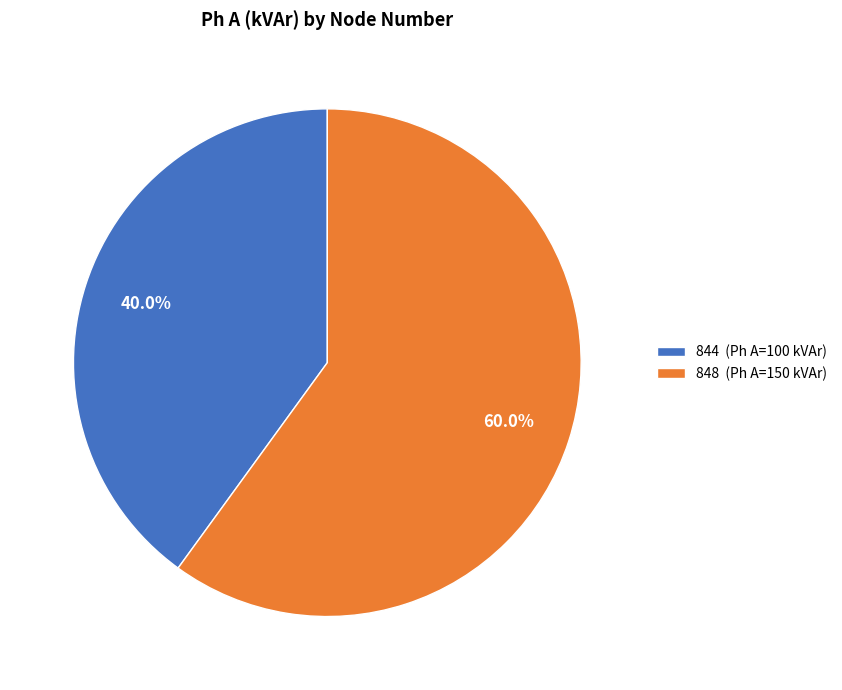

Count the number of slices in the pie.

2